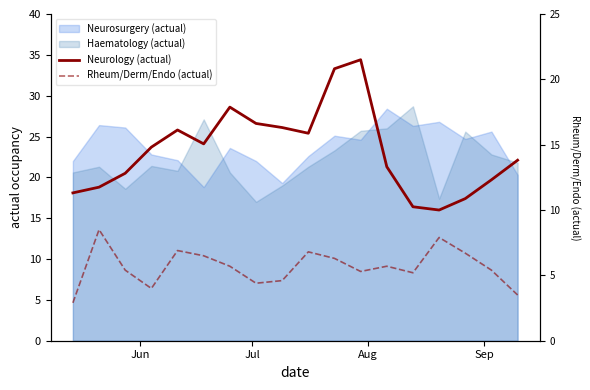

The value of Rheum/Derm/Endo (actual) at 15 is 10.4. True or false?

False